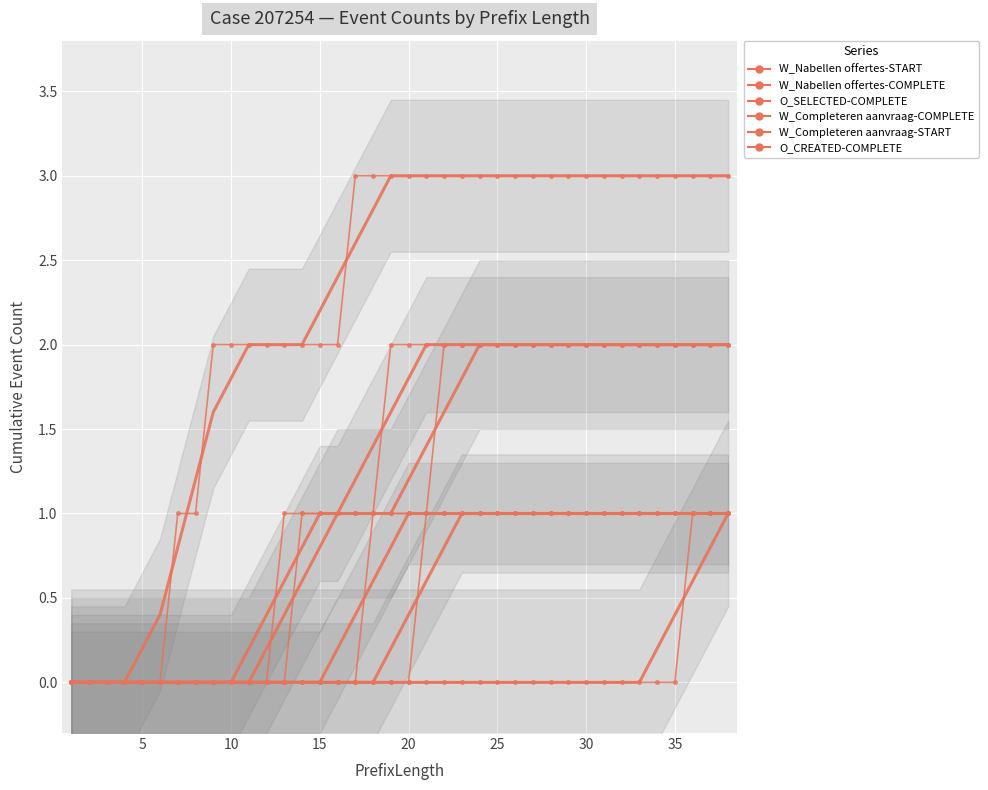

True or false: O_SELECTED-COMPLETE and W_Nabellen offertes-COMPLETE cross at least once.

False